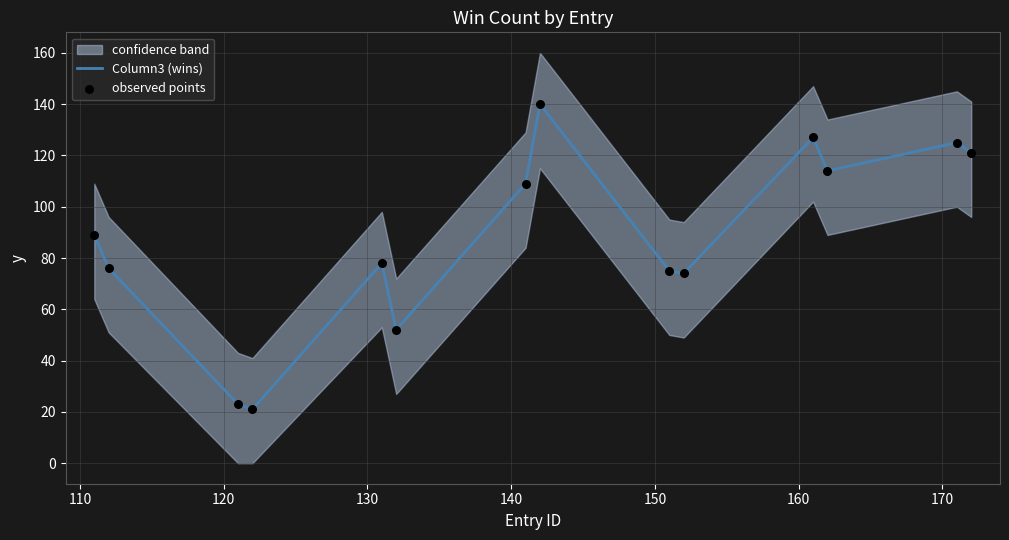

What is the minimum value for Column3 (wins)?

21